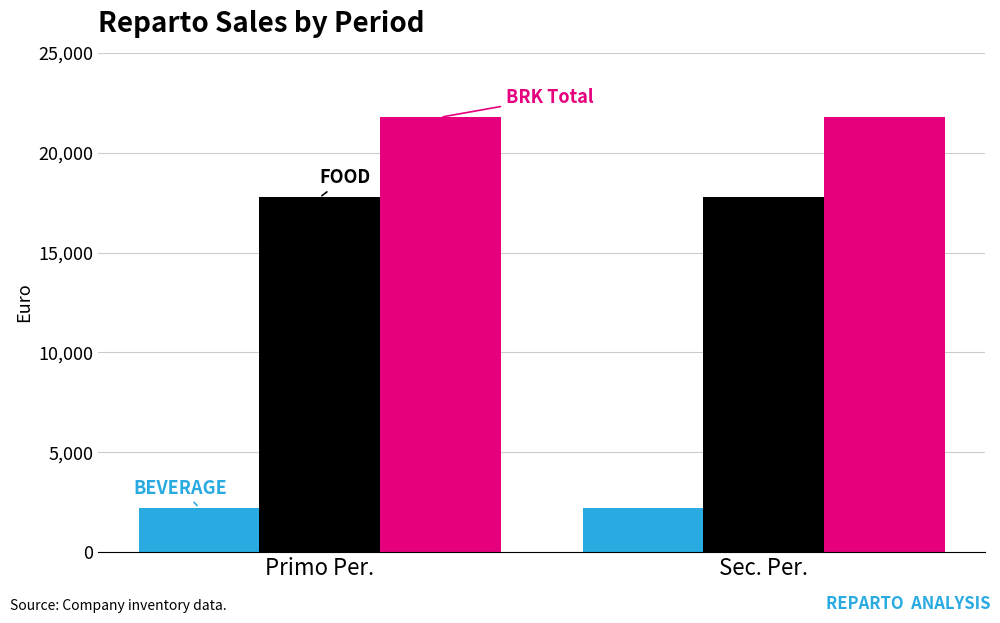

What is the difference between the highest and lowest values at Primo Per.?

19538.9